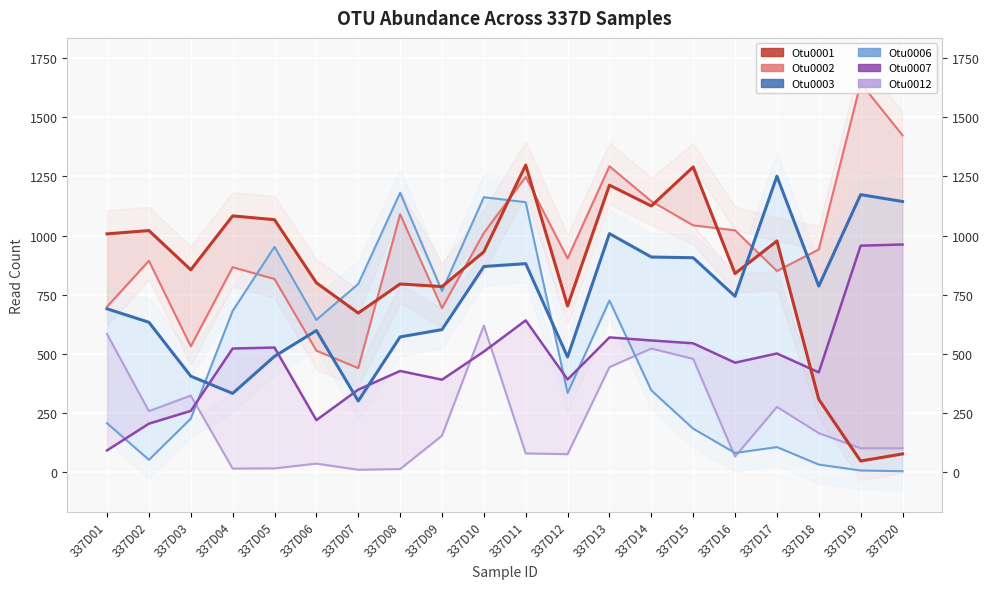

What is the lowest value of the Otu0001 series?

46